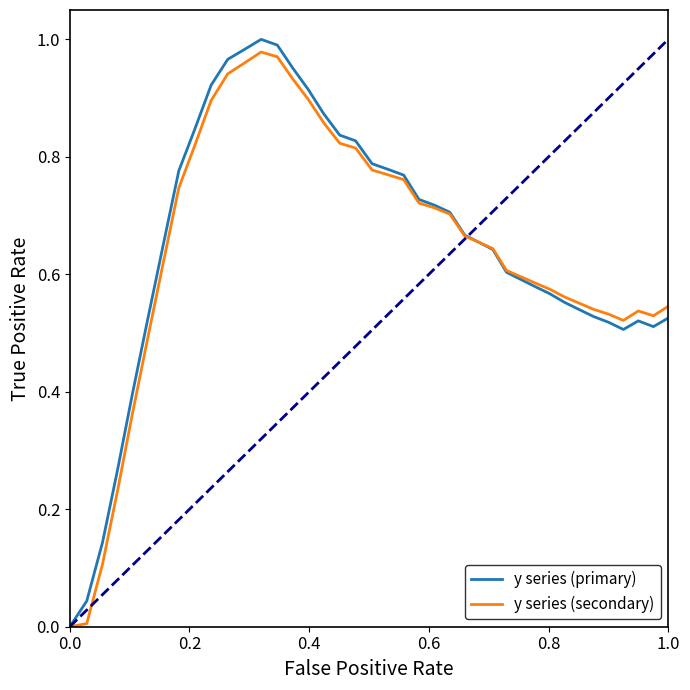

What are all the series names shown in the legend?

y series (primary), y series (secondary)